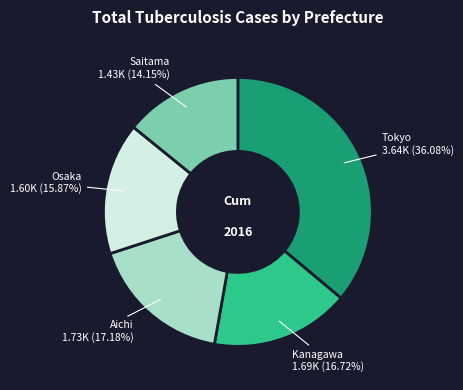

Is there a majority slice in this chart?

No